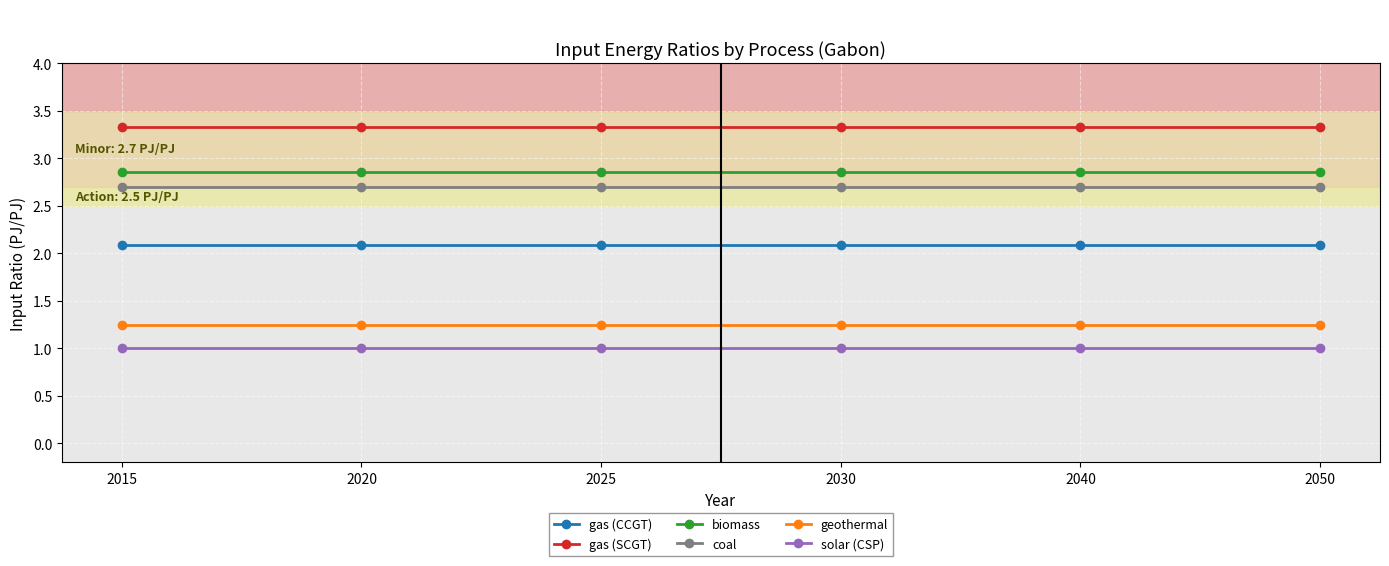

What is the sum of all biomass values?

17.1